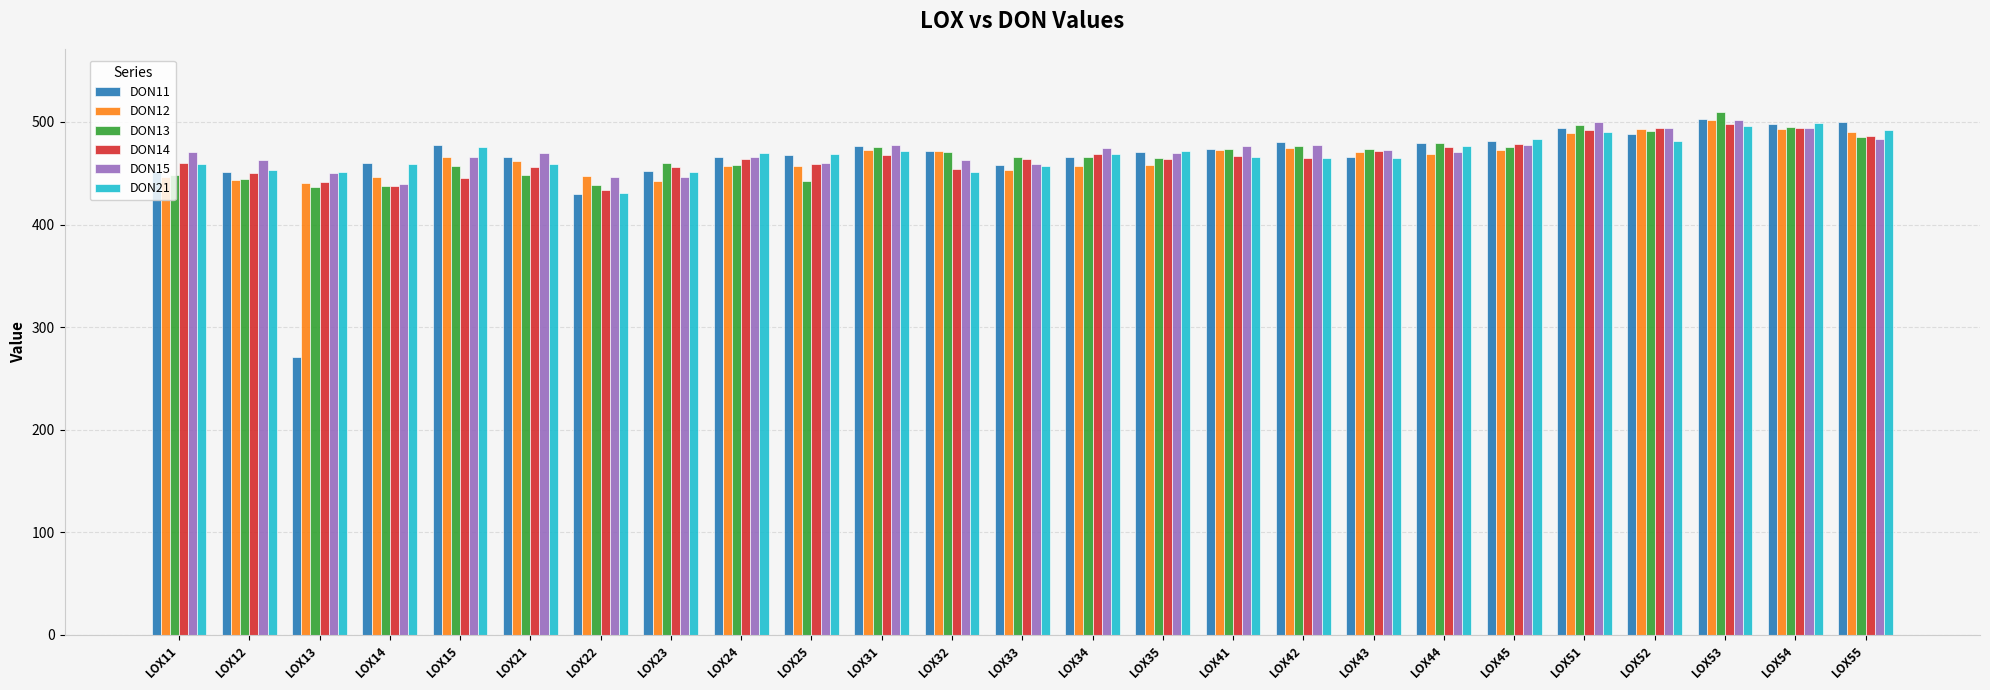

What is the total value across all series at LOX11?

2737.3